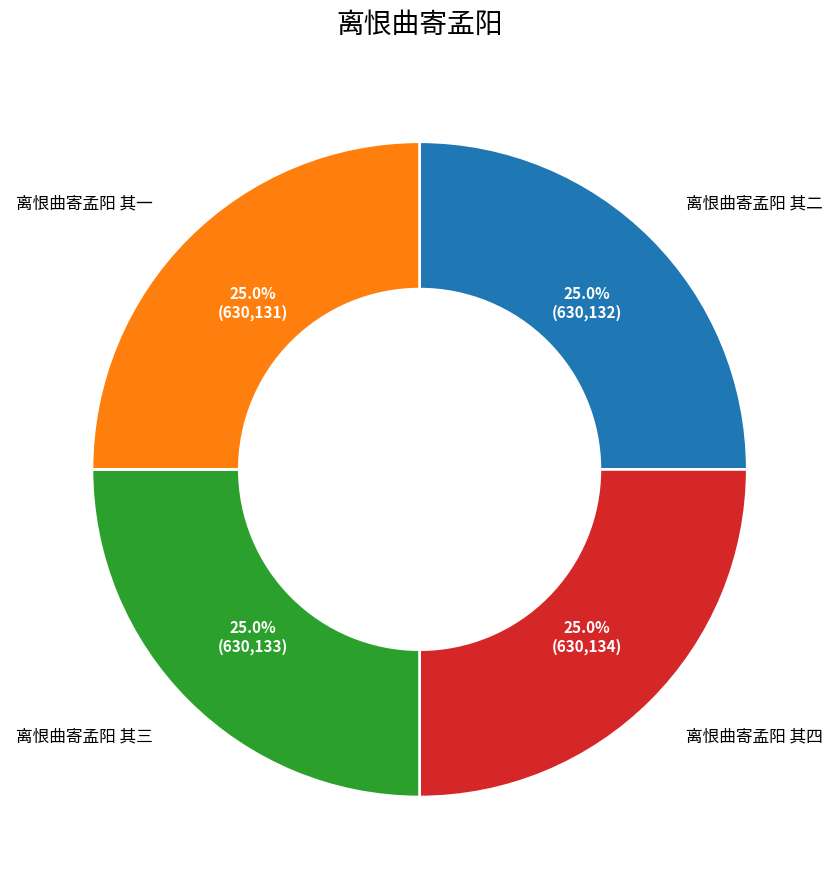

Is there any slice that represents more than half of the pie?

No